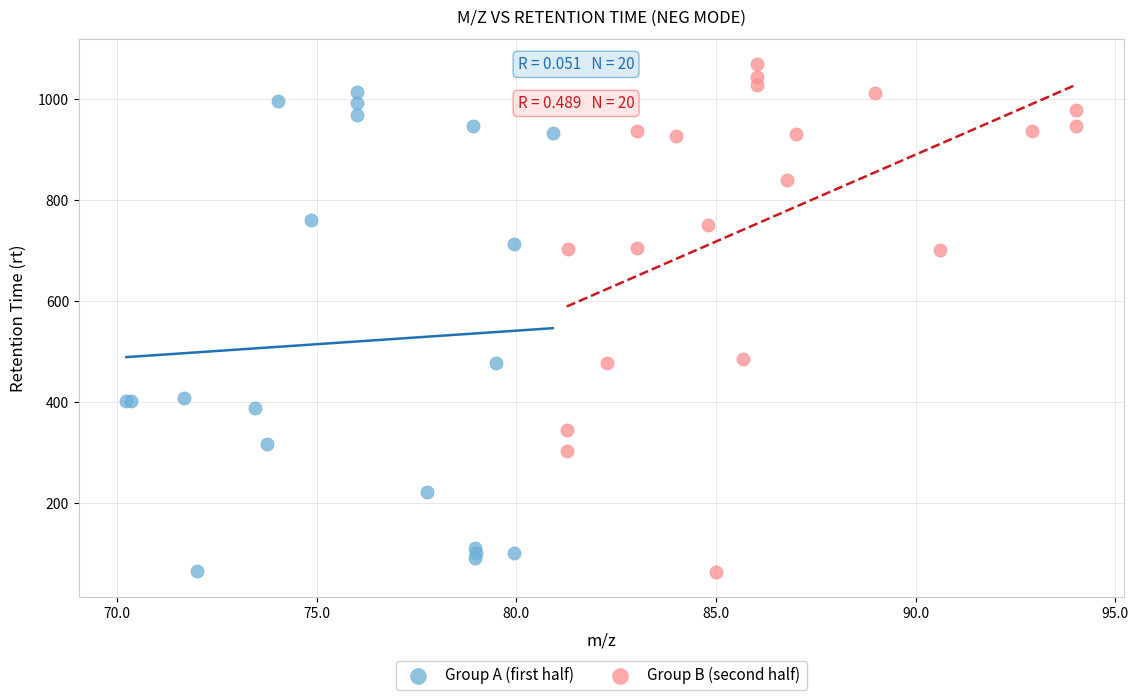

Which series reaches the maximum Y coordinate?

Group B (second half)